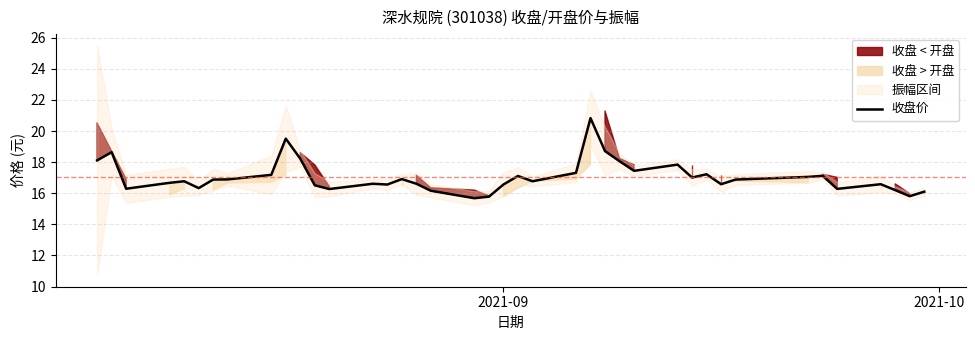

True or false: there are more than 0 points higher than both neighbors.

True